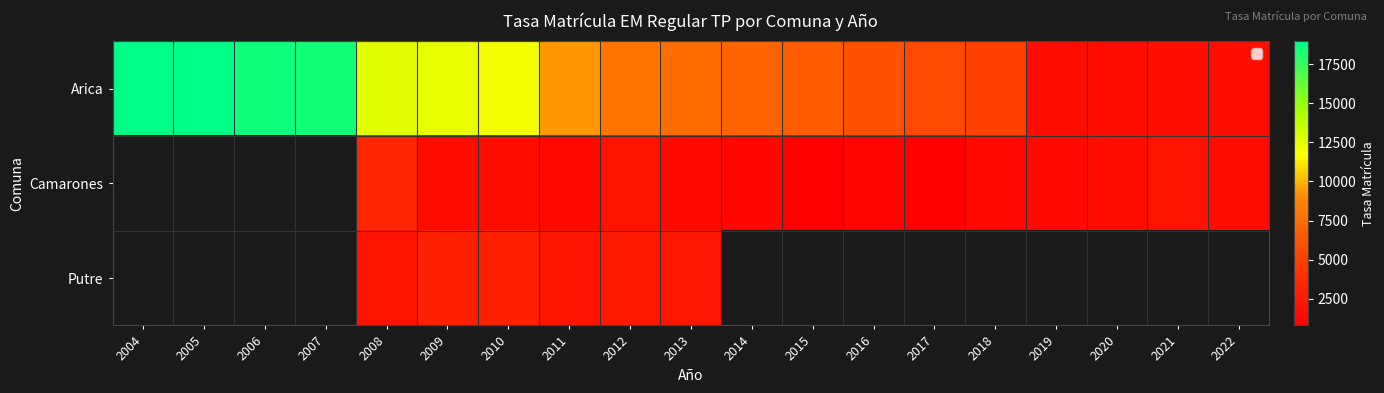

Read the Camarones value at 2021.

2026.5